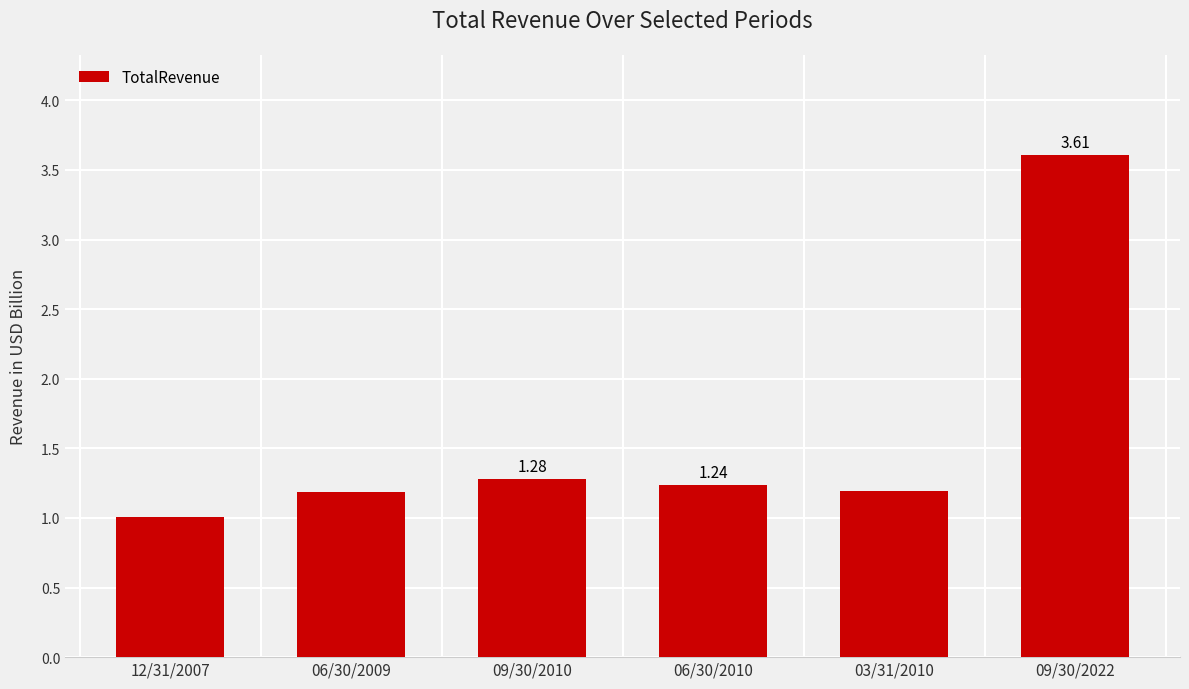

Approximately how many times larger is the value at 09/30/2022 compared to 03/31/2010?

3.0